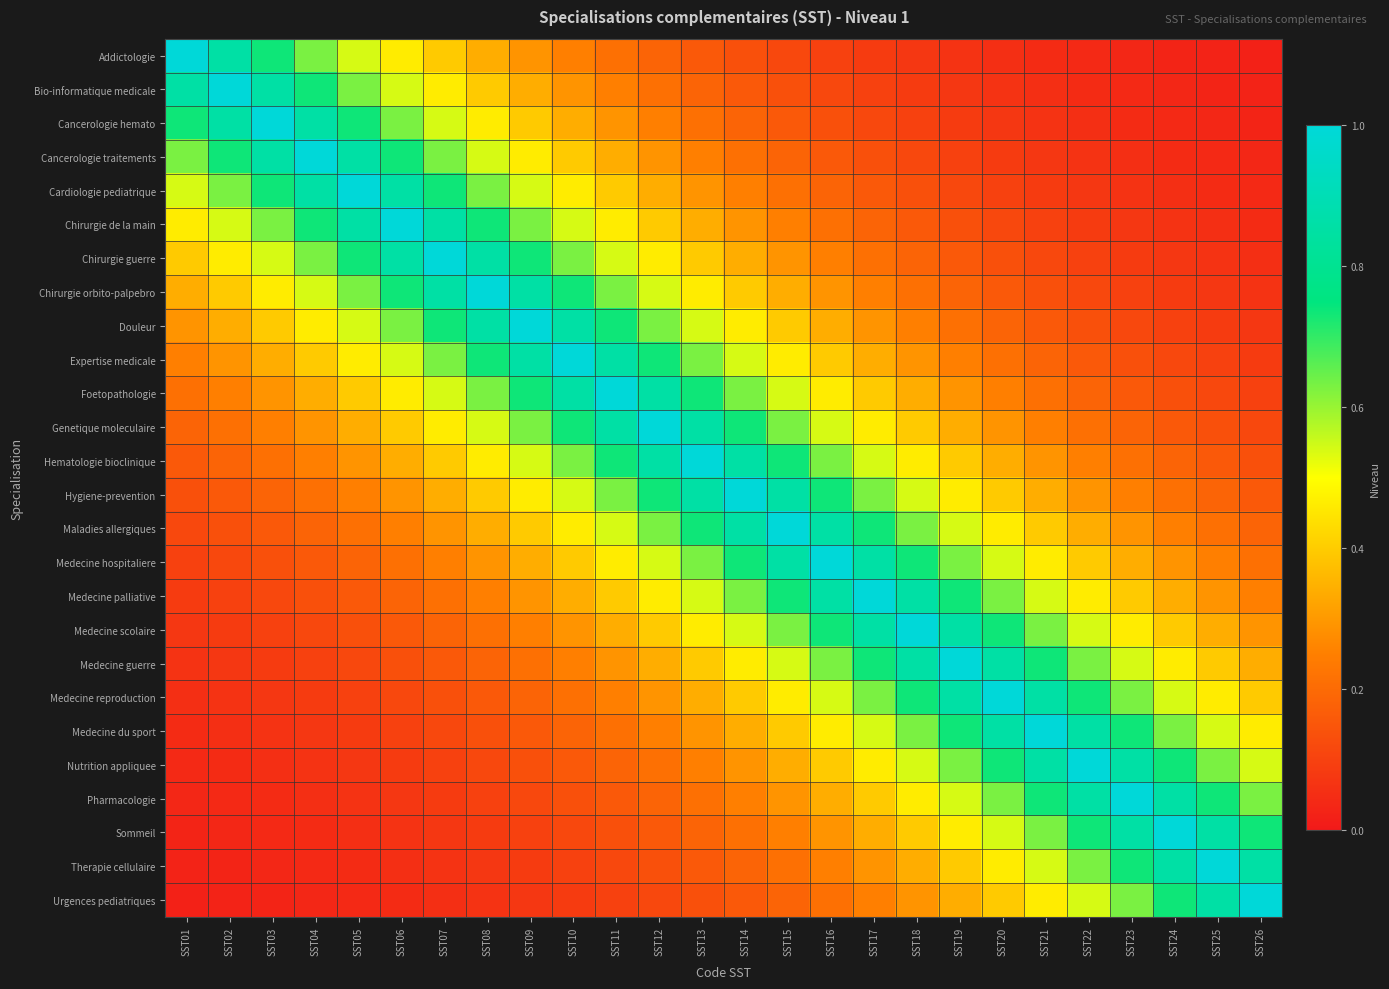

Reading left to right, extract all data points from this chart.

Addictologie: SST01=1.0	SST02=0.9	SST03=0.7	SST04=0.6	SST05=0.5	SST06=0.5	SST07=0.4	SST08=0.3	SST09=0.3	SST10=0.3	SST11=0.2	SST12=0.2	SST13=0.2	SST14=0.1	SST15=0.1	SST16=0.1	SST17=0.1	SST18=0.1	SST19=0.1	SST20=0.1	SST21=0.0	SST22=0.0	SST23=0.0	SST24=0.0	SST25=0.0	SST26=0.0
Bio-informatique medicale: SST01=0.9	SST02=1.0	SST03=0.9	SST04=0.7	SST05=0.6	SST06=0.5	SST07=0.5	SST08=0.4	SST09=0.3	SST10=0.3	SST11=0.3	SST12=0.2	SST13=0.2	SST14=0.2	SST15=0.1	SST16=0.1	SST17=0.1	SST18=0.1	SST19=0.1	SST20=0.1	SST21=0.1	SST22=0.0	SST23=0.0	SST24=0.0	SST25=0.0	SST26=0.0
Cancerologie hemato: SST01=0.7	SST02=0.9	SST03=1.0	SST04=0.9	SST05=0.7	SST06=0.6	SST07=0.5	SST08=0.5	SST09=0.4	SST10=0.3	SST11=0.3	SST12=0.3	SST13=0.2	SST14=0.2	SST15=0.2	SST16=0.1	SST17=0.1	SST18=0.1	SST19=0.1	SST20=0.1	SST21=0.1	SST22=0.1	SST23=0.0	SST24=0.0	SST25=0.0	SST26=0.0
Cancerologie traitements: SST01=0.6	SST02=0.7	SST03=0.9	SST04=1.0	SST05=0.9	SST06=0.7	SST07=0.6	SST08=0.5	SST09=0.5	SST10=0.4	SST11=0.3	SST12=0.3	SST13=0.3	SST14=0.2	SST15=0.2	SST16=0.2	SST17=0.1	SST18=0.1	SST19=0.1	SST20=0.1	SST21=0.1	SST22=0.1	SST23=0.1	SST24=0.0	SST25=0.0	SST26=0.0
Cardiologie pediatrique: SST01=0.5	SST02=0.6	SST03=0.7	SST04=0.9	SST05=1.0	SST06=0.9	SST07=0.7	SST08=0.6	SST09=0.5	SST10=0.5	SST11=0.4	SST12=0.3	SST13=0.3	SST14=0.3	SST15=0.2	SST16=0.2	SST17=0.2	SST18=0.1	SST19=0.1	SST20=0.1	SST21=0.1	SST22=0.1	SST23=0.1	SST24=0.1	SST25=0.0	SST26=0.0
Chirurgie de la main: SST01=0.5	SST02=0.5	SST03=0.6	SST04=0.7	SST05=0.9	SST06=1.0	SST07=0.9	SST08=0.7	SST09=0.6	SST10=0.5	SST11=0.5	SST12=0.4	SST13=0.3	SST14=0.3	SST15=0.3	SST16=0.2	SST17=0.2	SST18=0.2	SST19=0.1	SST20=0.1	SST21=0.1	SST22=0.1	SST23=0.1	SST24=0.1	SST25=0.1	SST26=0.0
Chirurgie guerre: SST01=0.4	SST02=0.5	SST03=0.5	SST04=0.6	SST05=0.7	SST06=0.9	SST07=1.0	SST08=0.9	SST09=0.7	SST10=0.6	SST11=0.5	SST12=0.5	SST13=0.4	SST14=0.3	SST15=0.3	SST16=0.3	SST17=0.2	SST18=0.2	SST19=0.2	SST20=0.1	SST21=0.1	SST22=0.1	SST23=0.1	SST24=0.1	SST25=0.1	SST26=0.1
Chirurgie orbito-palpebro: SST01=0.3	SST02=0.4	SST03=0.5	SST04=0.5	SST05=0.6	SST06=0.7	SST07=0.9	SST08=1.0	SST09=0.9	SST10=0.7	SST11=0.6	SST12=0.5	SST13=0.5	SST14=0.4	SST15=0.3	SST16=0.3	SST17=0.3	SST18=0.2	SST19=0.2	SST20=0.2	SST21=0.1	SST22=0.1	SST23=0.1	SST24=0.1	SST25=0.1	SST26=0.1
Douleur: SST01=0.3	SST02=0.3	SST03=0.4	SST04=0.5	SST05=0.5	SST06=0.6	SST07=0.7	SST08=0.9	SST09=1.0	SST10=0.9	SST11=0.7	SST12=0.6	SST13=0.5	SST14=0.5	SST15=0.4	SST16=0.3	SST17=0.3	SST18=0.3	SST19=0.2	SST20=0.2	SST21=0.2	SST22=0.1	SST23=0.1	SST24=0.1	SST25=0.1	SST26=0.1
Expertise medicale: SST01=0.3	SST02=0.3	SST03=0.3	SST04=0.4	SST05=0.5	SST06=0.5	SST07=0.6	SST08=0.7	SST09=0.9	SST10=1.0	SST11=0.9	SST12=0.7	SST13=0.6	SST14=0.5	SST15=0.5	SST16=0.4	SST17=0.3	SST18=0.3	SST19=0.3	SST20=0.2	SST21=0.2	SST22=0.2	SST23=0.1	SST24=0.1	SST25=0.1	SST26=0.1
Foetopathologie: SST01=0.2	SST02=0.3	SST03=0.3	SST04=0.3	SST05=0.4	SST06=0.5	SST07=0.5	SST08=0.6	SST09=0.7	SST10=0.9	SST11=1.0	SST12=0.9	SST13=0.7	SST14=0.6	SST15=0.5	SST16=0.5	SST17=0.4	SST18=0.3	SST19=0.3	SST20=0.3	SST21=0.2	SST22=0.2	SST23=0.2	SST24=0.1	SST25=0.1	SST26=0.1
Genetique moleculaire: SST01=0.2	SST02=0.2	SST03=0.3	SST04=0.3	SST05=0.3	SST06=0.4	SST07=0.5	SST08=0.5	SST09=0.6	SST10=0.7	SST11=0.9	SST12=1.0	SST13=0.9	SST14=0.7	SST15=0.6	SST16=0.5	SST17=0.5	SST18=0.4	SST19=0.3	SST20=0.3	SST21=0.3	SST22=0.2	SST23=0.2	SST24=0.2	SST25=0.1	SST26=0.1
Hematologie bioclinique: SST01=0.2	SST02=0.2	SST03=0.2	SST04=0.3	SST05=0.3	SST06=0.3	SST07=0.4	SST08=0.5	SST09=0.5	SST10=0.6	SST11=0.7	SST12=0.9	SST13=1.0	SST14=0.9	SST15=0.7	SST16=0.6	SST17=0.5	SST18=0.5	SST19=0.4	SST20=0.3	SST21=0.3	SST22=0.3	SST23=0.2	SST24=0.2	SST25=0.2	SST26=0.1
Hygiene-prevention: SST01=0.1	SST02=0.2	SST03=0.2	SST04=0.2	SST05=0.3	SST06=0.3	SST07=0.3	SST08=0.4	SST09=0.5	SST10=0.5	SST11=0.6	SST12=0.7	SST13=0.9	SST14=1.0	SST15=0.9	SST16=0.7	SST17=0.6	SST18=0.5	SST19=0.5	SST20=0.4	SST21=0.3	SST22=0.3	SST23=0.3	SST24=0.2	SST25=0.2	SST26=0.2
Maladies allergiques: SST01=0.1	SST02=0.1	SST03=0.2	SST04=0.2	SST05=0.2	SST06=0.3	SST07=0.3	SST08=0.3	SST09=0.4	SST10=0.5	SST11=0.5	SST12=0.6	SST13=0.7	SST14=0.9	SST15=1.0	SST16=0.9	SST17=0.7	SST18=0.6	SST19=0.5	SST20=0.5	SST21=0.4	SST22=0.3	SST23=0.3	SST24=0.3	SST25=0.2	SST26=0.2
Medecine hospitaliere: SST01=0.1	SST02=0.1	SST03=0.1	SST04=0.2	SST05=0.2	SST06=0.2	SST07=0.3	SST08=0.3	SST09=0.3	SST10=0.4	SST11=0.5	SST12=0.5	SST13=0.6	SST14=0.7	SST15=0.9	SST16=1.0	SST17=0.9	SST18=0.7	SST19=0.6	SST20=0.5	SST21=0.5	SST22=0.4	SST23=0.3	SST24=0.3	SST25=0.3	SST26=0.2
Medecine palliative: SST01=0.1	SST02=0.1	SST03=0.1	SST04=0.1	SST05=0.2	SST06=0.2	SST07=0.2	SST08=0.3	SST09=0.3	SST10=0.3	SST11=0.4	SST12=0.5	SST13=0.5	SST14=0.6	SST15=0.7	SST16=0.9	SST17=1.0	SST18=0.9	SST19=0.7	SST20=0.6	SST21=0.5	SST22=0.5	SST23=0.4	SST24=0.3	SST25=0.3	SST26=0.3
Medecine scolaire: SST01=0.1	SST02=0.1	SST03=0.1	SST04=0.1	SST05=0.1	SST06=0.2	SST07=0.2	SST08=0.2	SST09=0.3	SST10=0.3	SST11=0.3	SST12=0.4	SST13=0.5	SST14=0.5	SST15=0.6	SST16=0.7	SST17=0.9	SST18=1.0	SST19=0.9	SST20=0.7	SST21=0.6	SST22=0.5	SST23=0.5	SST24=0.4	SST25=0.3	SST26=0.3
Medecine guerre: SST01=0.1	SST02=0.1	SST03=0.1	SST04=0.1	SST05=0.1	SST06=0.1	SST07=0.2	SST08=0.2	SST09=0.2	SST10=0.3	SST11=0.3	SST12=0.3	SST13=0.4	SST14=0.5	SST15=0.5	SST16=0.6	SST17=0.7	SST18=0.9	SST19=1.0	SST20=0.9	SST21=0.7	SST22=0.6	SST23=0.5	SST24=0.5	SST25=0.4	SST26=0.3
Medecine reproduction: SST01=0.1	SST02=0.1	SST03=0.1	SST04=0.1	SST05=0.1	SST06=0.1	SST07=0.1	SST08=0.2	SST09=0.2	SST10=0.2	SST11=0.3	SST12=0.3	SST13=0.3	SST14=0.4	SST15=0.5	SST16=0.5	SST17=0.6	SST18=0.7	SST19=0.9	SST20=1.0	SST21=0.9	SST22=0.7	SST23=0.6	SST24=0.5	SST25=0.5	SST26=0.4
Medecine du sport: SST01=0.0	SST02=0.1	SST03=0.1	SST04=0.1	SST05=0.1	SST06=0.1	SST07=0.1	SST08=0.1	SST09=0.2	SST10=0.2	SST11=0.2	SST12=0.3	SST13=0.3	SST14=0.3	SST15=0.4	SST16=0.5	SST17=0.5	SST18=0.6	SST19=0.7	SST20=0.9	SST21=1.0	SST22=0.9	SST23=0.7	SST24=0.6	SST25=0.5	SST26=0.5
Nutrition appliquee: SST01=0.0	SST02=0.0	SST03=0.1	SST04=0.1	SST05=0.1	SST06=0.1	SST07=0.1	SST08=0.1	SST09=0.1	SST10=0.2	SST11=0.2	SST12=0.2	SST13=0.3	SST14=0.3	SST15=0.3	SST16=0.4	SST17=0.5	SST18=0.5	SST19=0.6	SST20=0.7	SST21=0.9	SST22=1.0	SST23=0.9	SST24=0.7	SST25=0.6	SST26=0.5
Pharmacologie: SST01=0.0	SST02=0.0	SST03=0.0	SST04=0.1	SST05=0.1	SST06=0.1	SST07=0.1	SST08=0.1	SST09=0.1	SST10=0.1	SST11=0.2	SST12=0.2	SST13=0.2	SST14=0.3	SST15=0.3	SST16=0.3	SST17=0.4	SST18=0.5	SST19=0.5	SST20=0.6	SST21=0.7	SST22=0.9	SST23=1.0	SST24=0.9	SST25=0.7	SST26=0.6
Sommeil: SST01=0.0	SST02=0.0	SST03=0.0	SST04=0.0	SST05=0.1	SST06=0.1	SST07=0.1	SST08=0.1	SST09=0.1	SST10=0.1	SST11=0.1	SST12=0.2	SST13=0.2	SST14=0.2	SST15=0.3	SST16=0.3	SST17=0.3	SST18=0.4	SST19=0.5	SST20=0.5	SST21=0.6	SST22=0.7	SST23=0.9	SST24=1.0	SST25=0.9	SST26=0.7
Therapie cellulaire: SST01=0.0	SST02=0.0	SST03=0.0	SST04=0.0	SST05=0.0	SST06=0.1	SST07=0.1	SST08=0.1	SST09=0.1	SST10=0.1	SST11=0.1	SST12=0.1	SST13=0.2	SST14=0.2	SST15=0.2	SST16=0.3	SST17=0.3	SST18=0.3	SST19=0.4	SST20=0.5	SST21=0.5	SST22=0.6	SST23=0.7	SST24=0.9	SST25=1.0	SST26=0.9
Urgences pediatriques: SST01=0.0	SST02=0.0	SST03=0.0	SST04=0.0	SST05=0.0	SST06=0.0	SST07=0.1	SST08=0.1	SST09=0.1	SST10=0.1	SST11=0.1	SST12=0.1	SST13=0.1	SST14=0.2	SST15=0.2	SST16=0.2	SST17=0.3	SST18=0.3	SST19=0.3	SST20=0.4	SST21=0.5	SST22=0.5	SST23=0.6	SST24=0.7	SST25=0.9	SST26=1.0